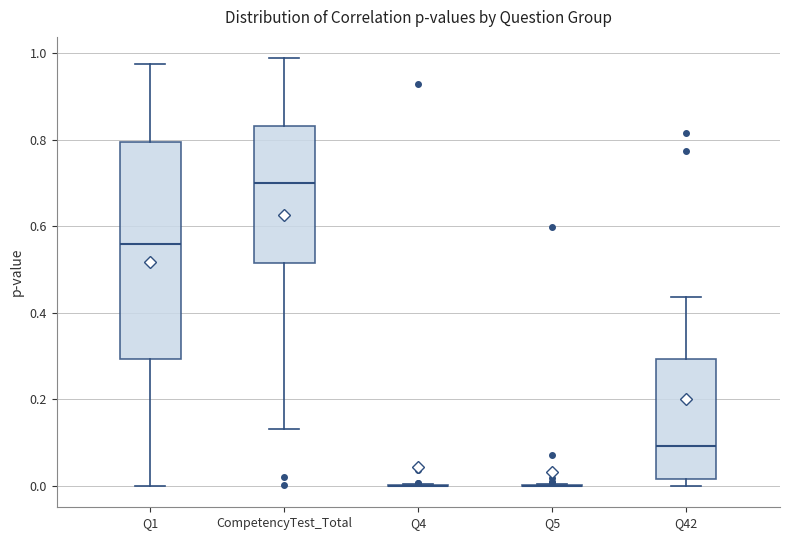

Reading left to right, transcribe this box plot: for each box, give where its median line is, the range the box spans, and where its two whiskers end, as read against the y-axis. The values are not printed on the chart, so give them approximately, as read against the axis.

Q1: median 0.56, box 0.30 to 0.80, whiskers 0.00 to 0.98
CompetencyTest_Total: median 0.70, box 0.52 to 0.84, whiskers 0.14 to 0.98
Q4: box collapsed to a line at 0.00, whiskers 0.00 to 0.00
Q5: box collapsed to a line at 0.00, whiskers 0.00 to 0.00
Q42: median 0.10, box 0.02 to 0.30, whiskers 0.00 to 0.44